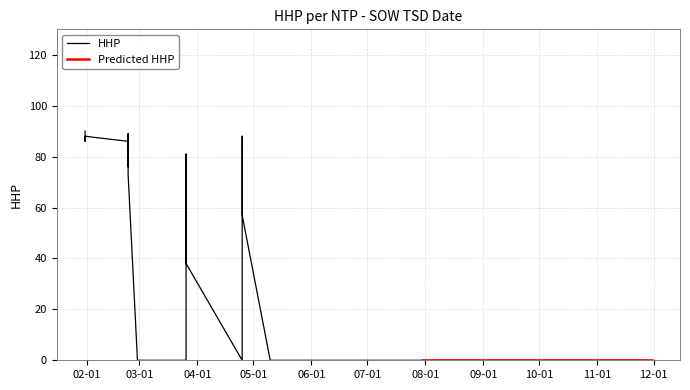

What is the greatest value displayed?

90